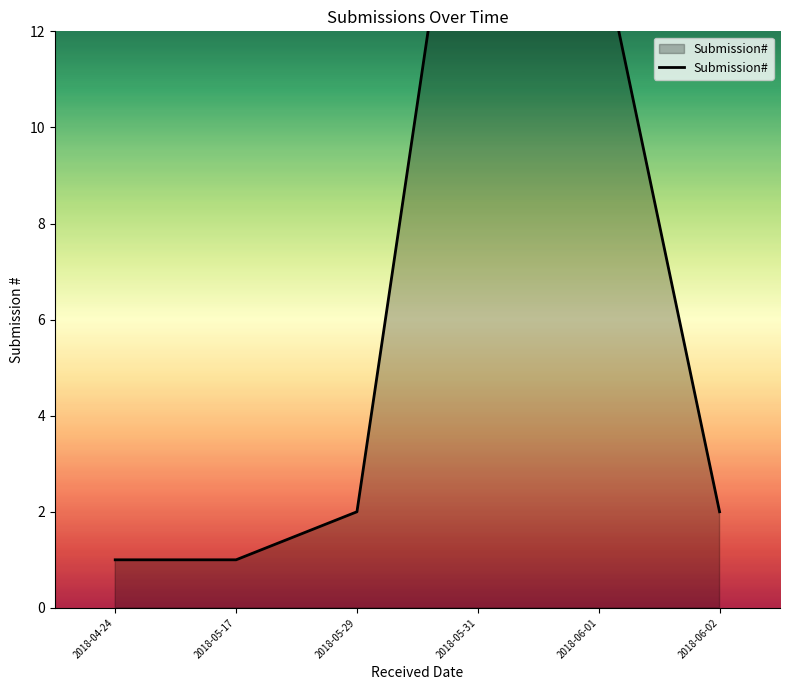

What is the value of the 1st point from the left?

1